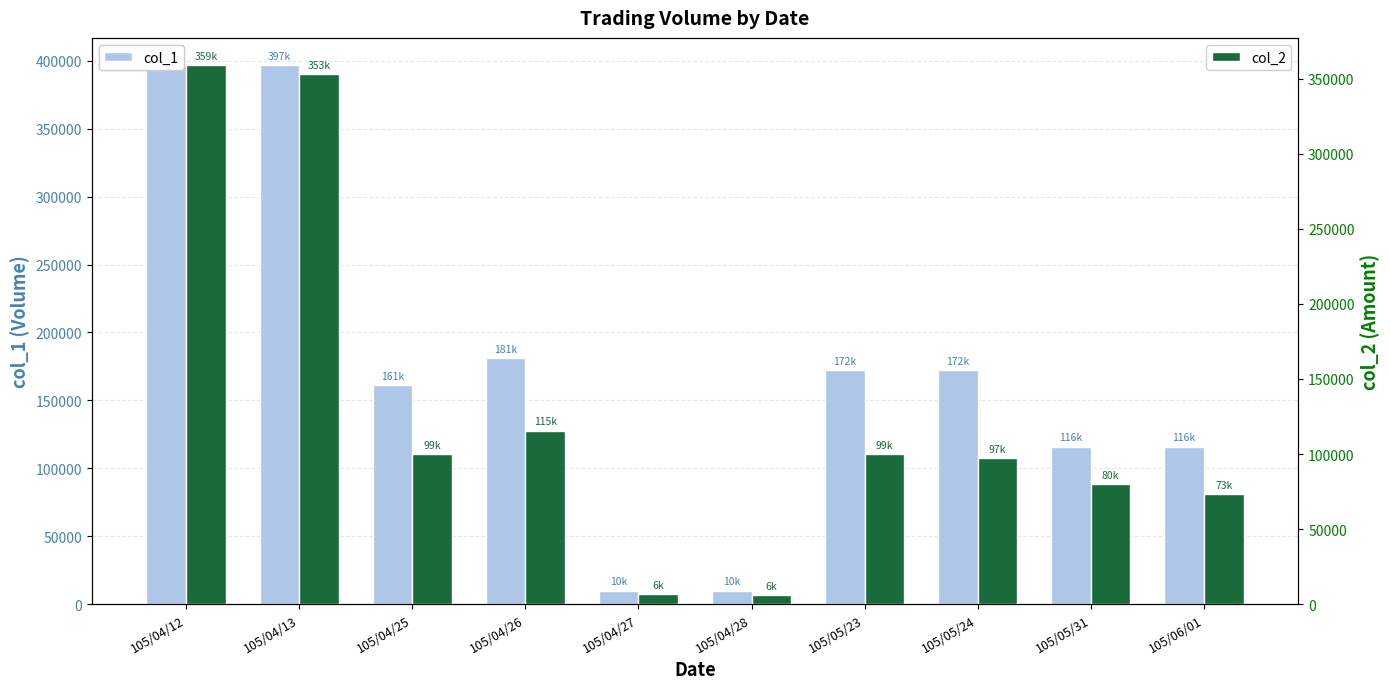

What is the average value of the col_1 series?

173200